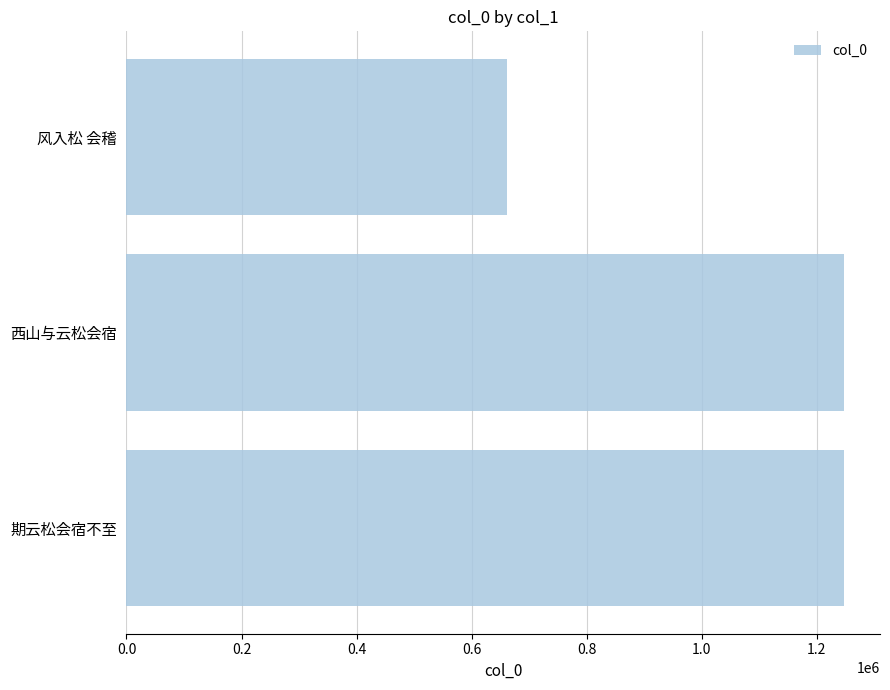

The value at 期云松会宿不至 is 1868691. True or false?

False